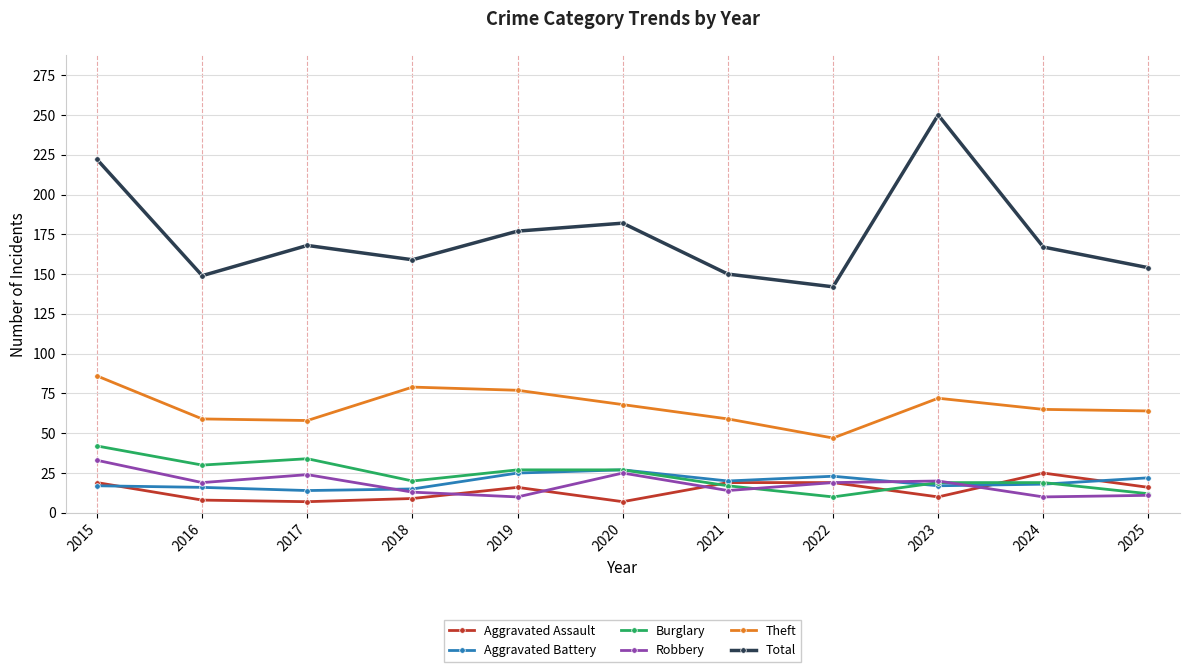

What is the approximate value of Robbery at 2025?

11